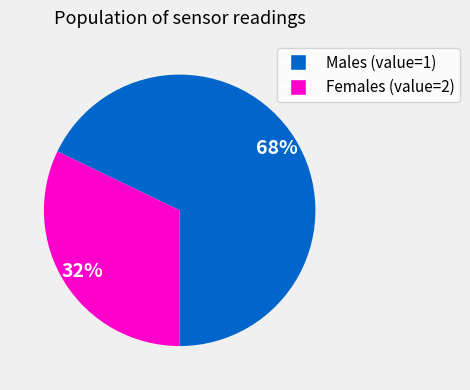

To the nearest percent, what is the average slice percentage?

50%